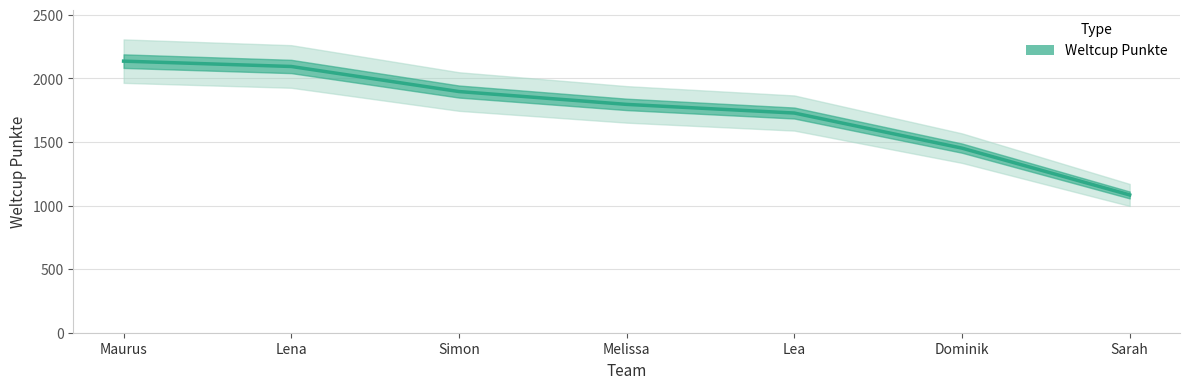

The value at Simon is 1896. True or false?

True